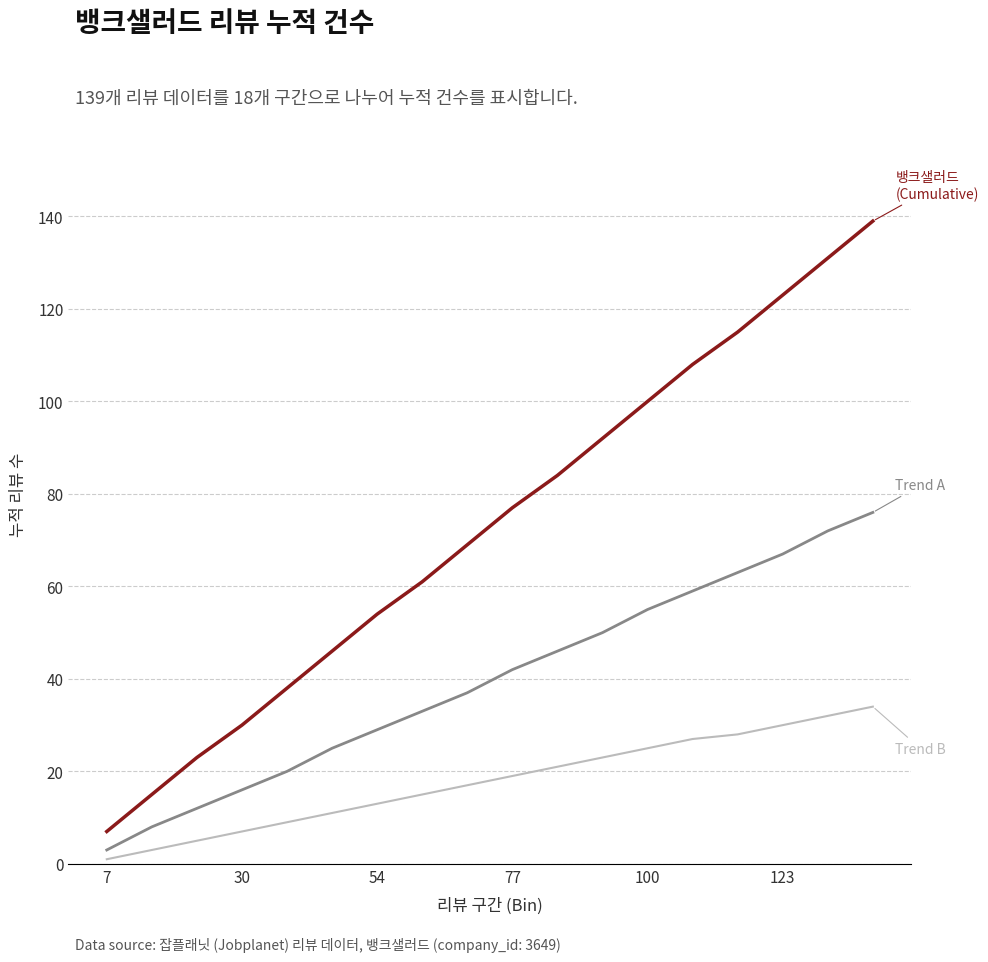

What is the maximum value shown in the chart?

139